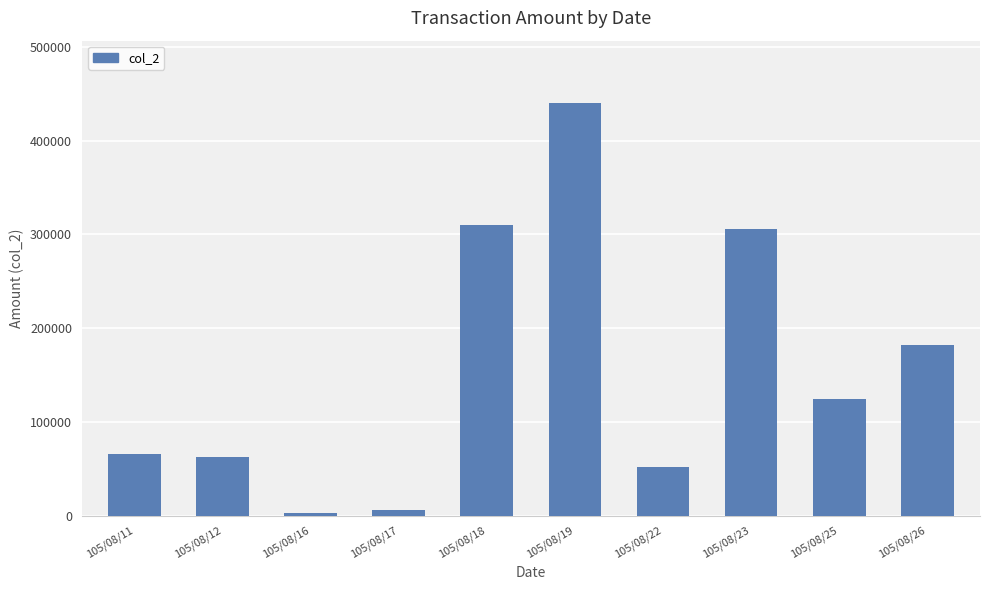

Read the value at 105/08/23, to the nearest 100.

306000